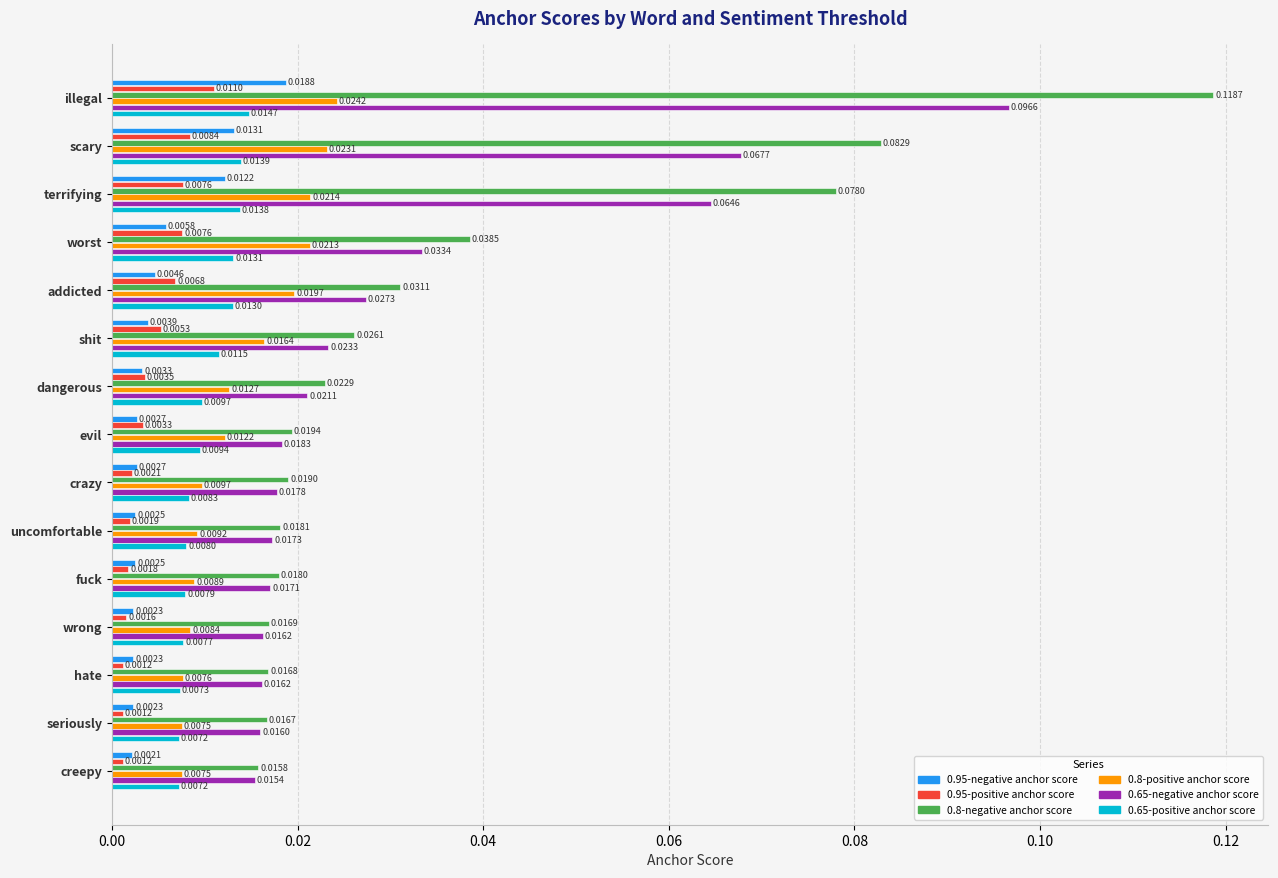

At which category is the sum across all series the highest?

illegal